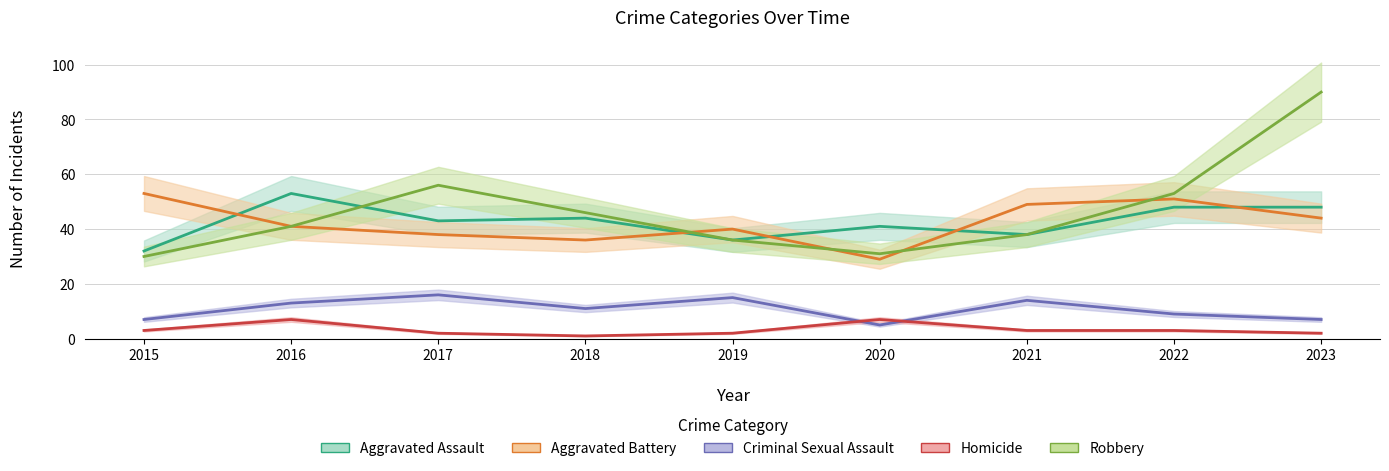

At which label does Aggravated Battery reach its peak?

2015